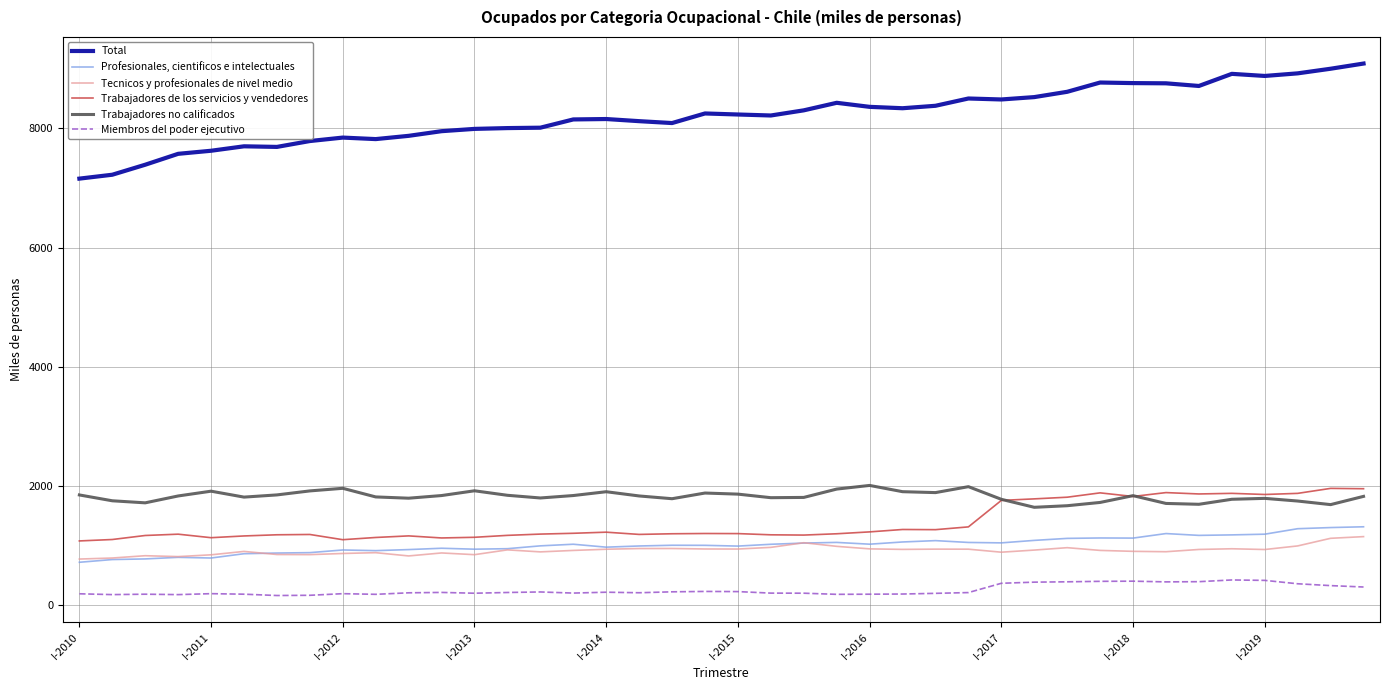

Which series has the largest range (max minus min)?

Total